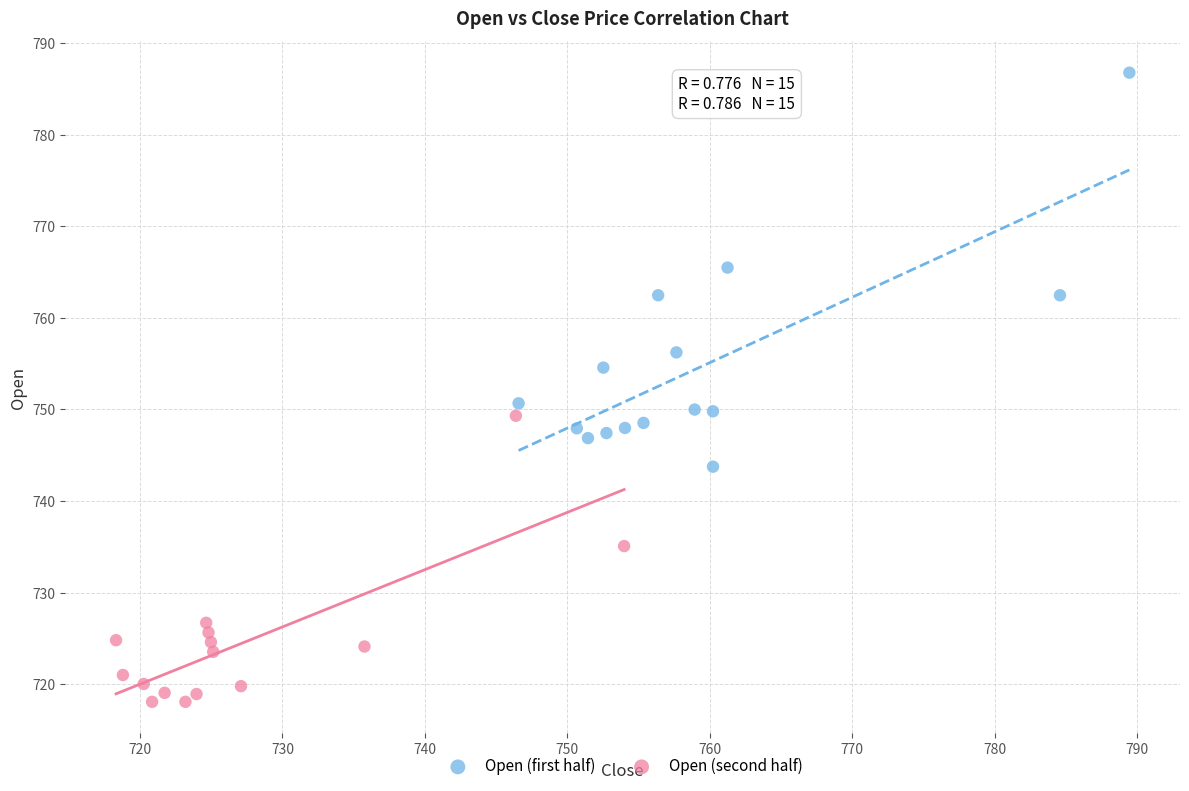

What are all the series names shown in the legend?

Open (first half), Open (second half)